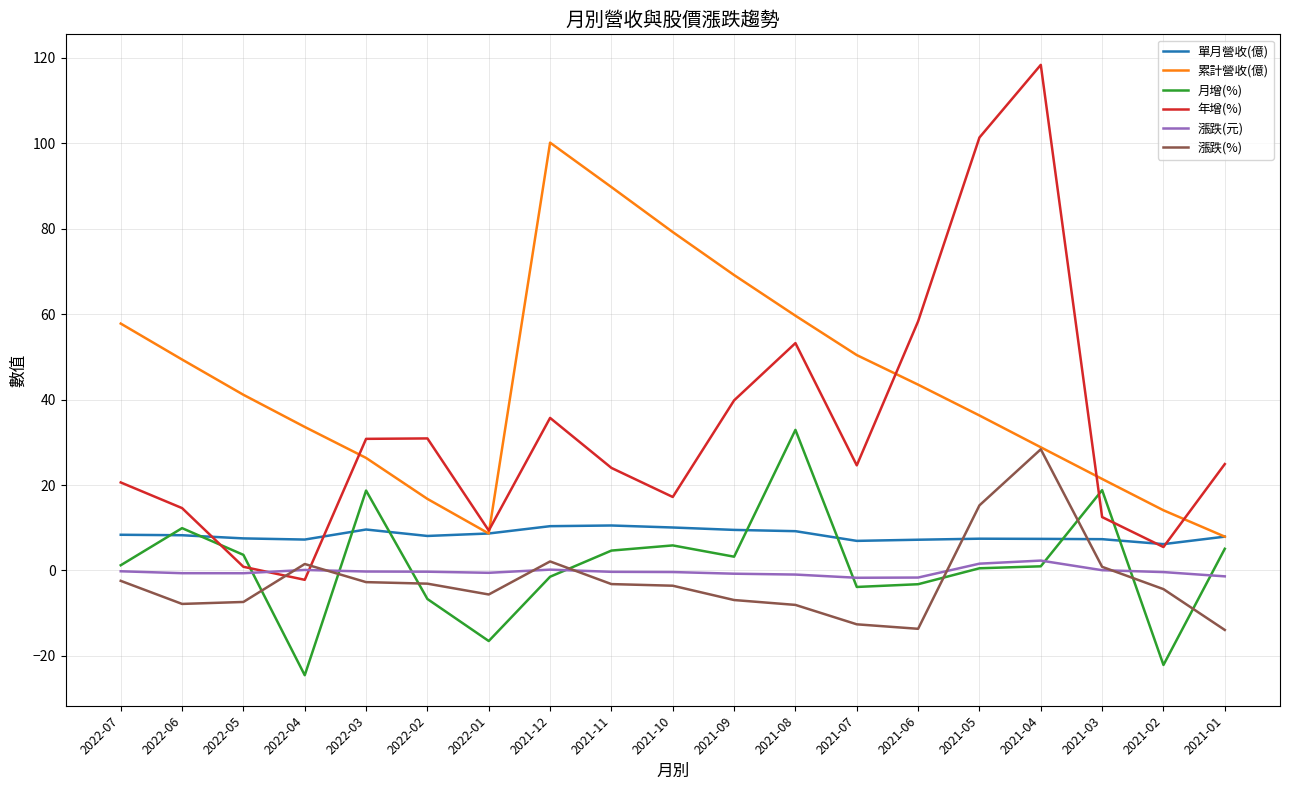

Which series changed the most between 2022-02 and 2021-06?

年增(%)